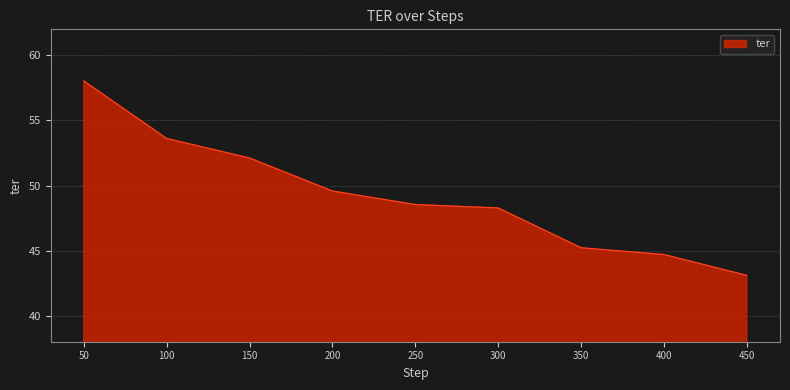

Which label corresponds to the largest value in the chart?

50